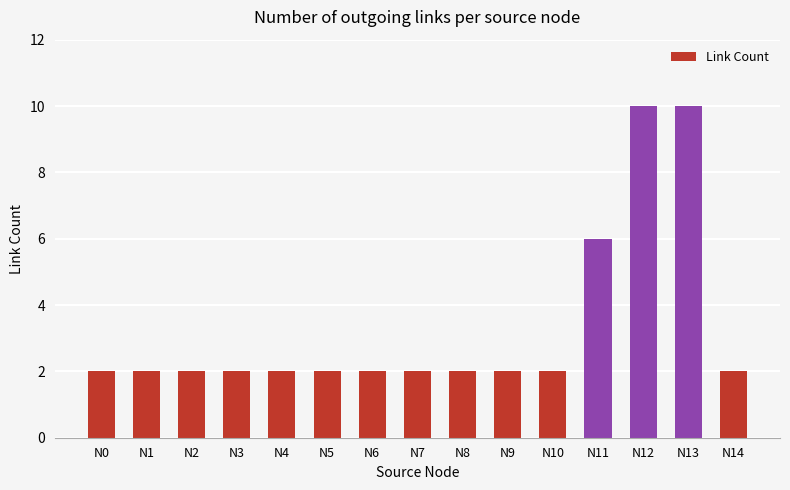

What is the sum of the values at N4 and N3?

4